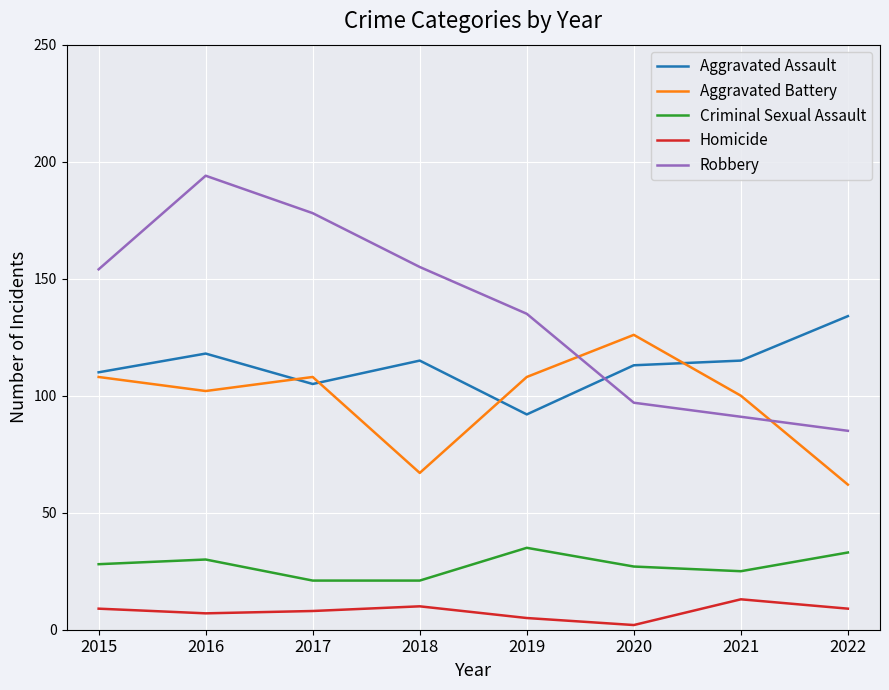

What is the difference between the highest and lowest values at 2018?

145